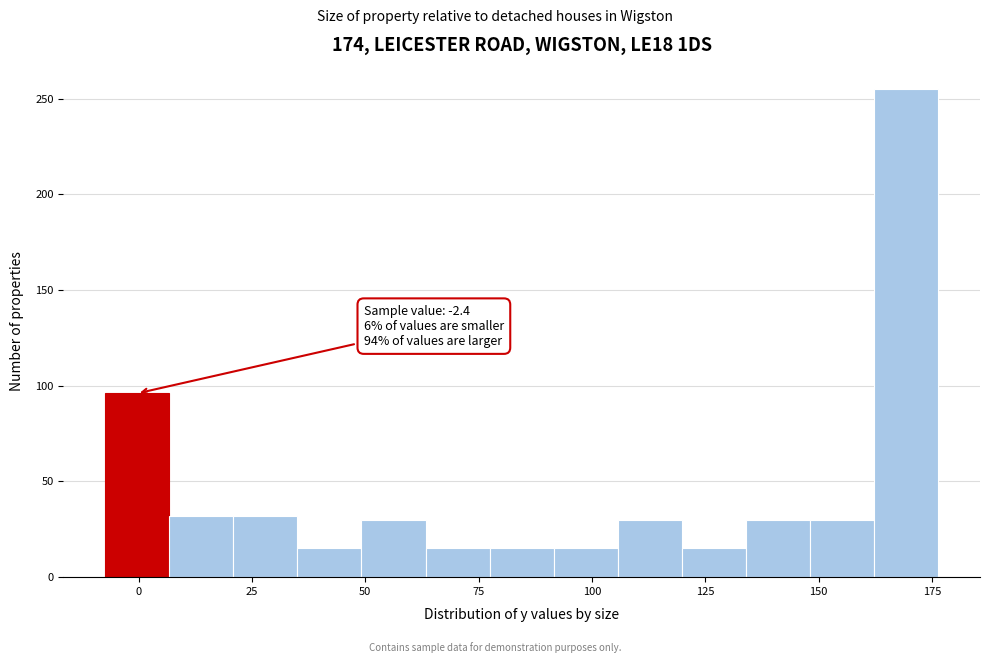

Around what value on the x-axis is the tallest bar? Give the approximate position of its centre, as read against the axis.

170